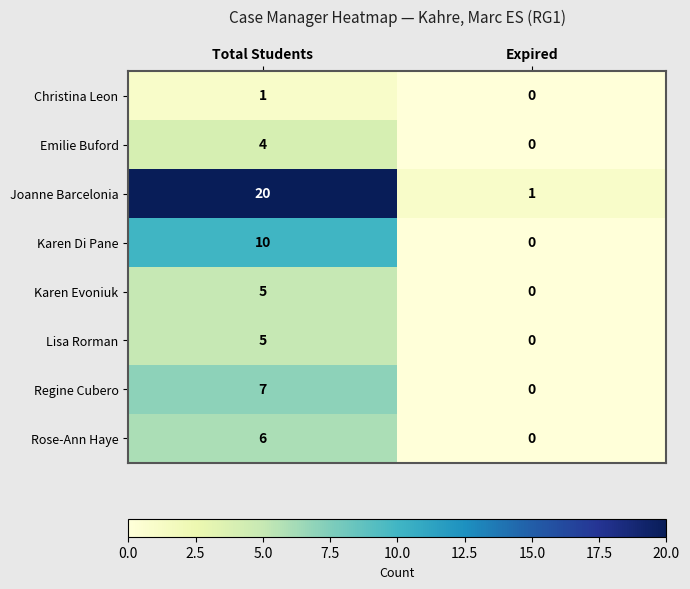

What is the spread (max minus min) of values at Total Students?

19